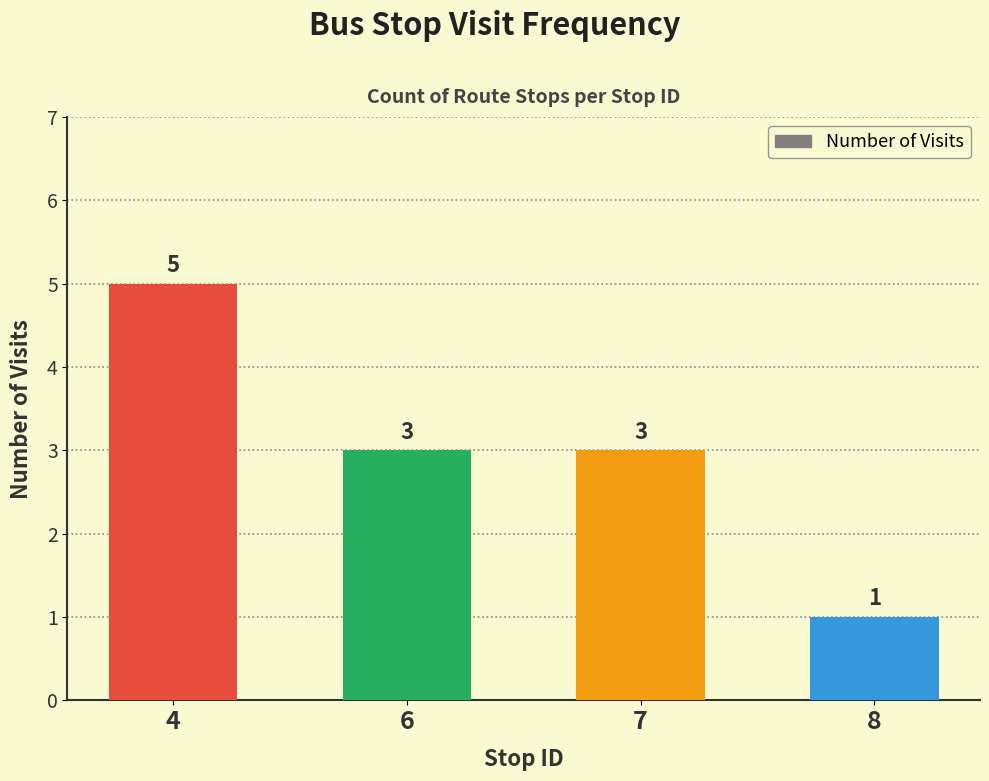

Approximately how many times larger is the value at 8 compared to 6?

0.3